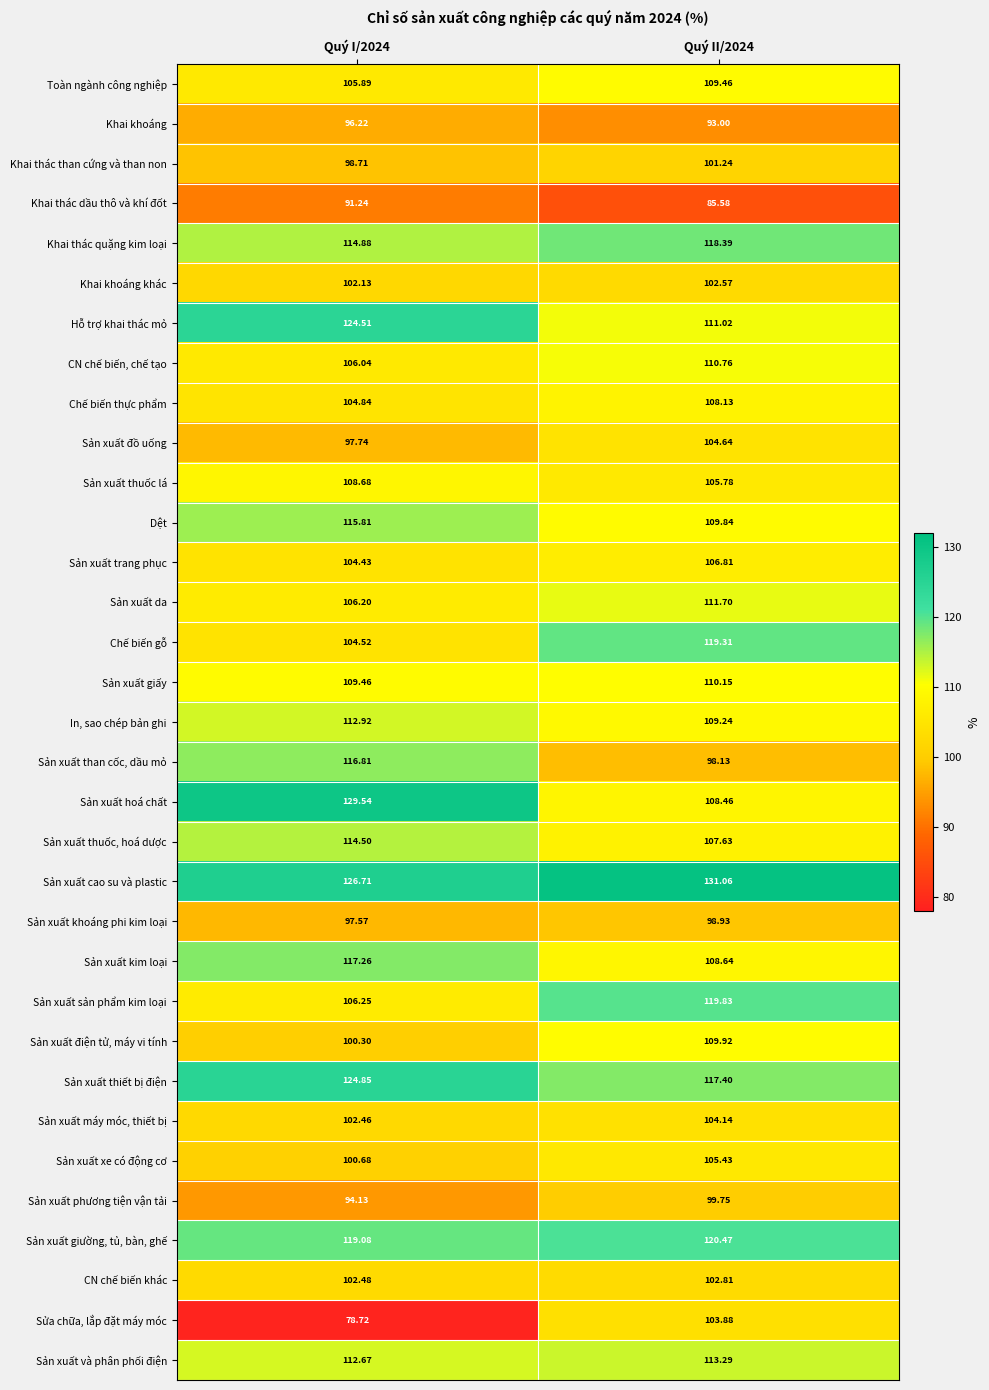

Which series has the largest total across all categories?

Sản xuất cao su và plastic